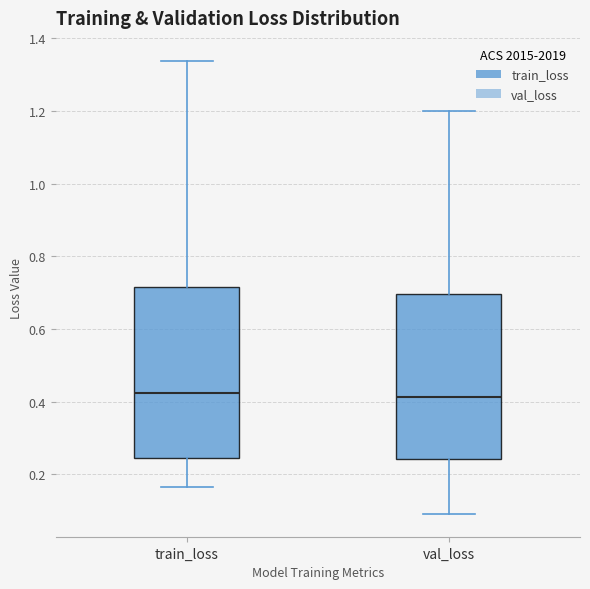

Where does the median line of the box for train_loss sit on the y-axis? The values are not printed on the chart, so give them approximately, as read against the axis.

0.42